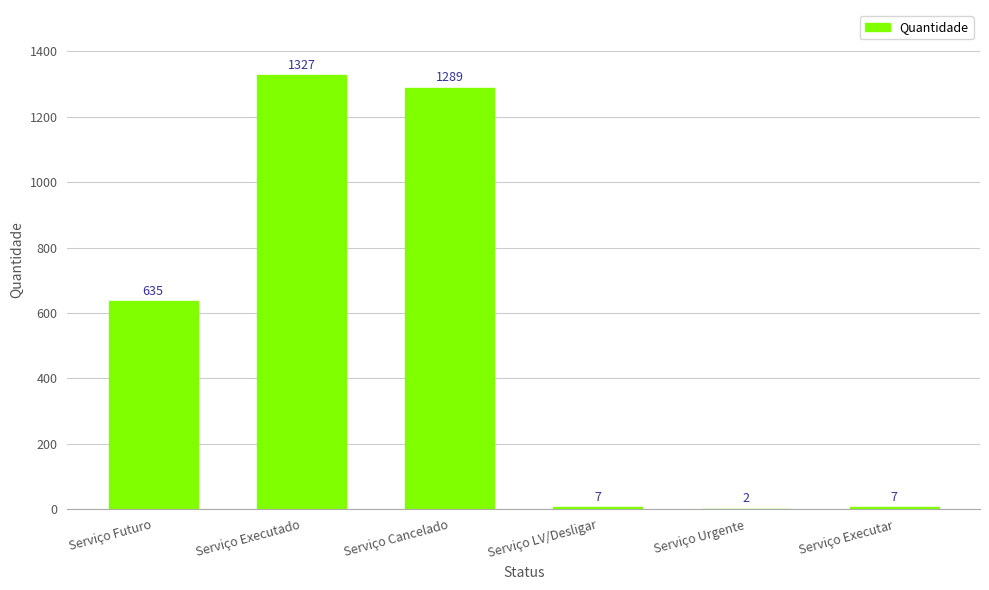

Between Serviço Cancelado and Serviço Urgente, which is larger?

Serviço Cancelado